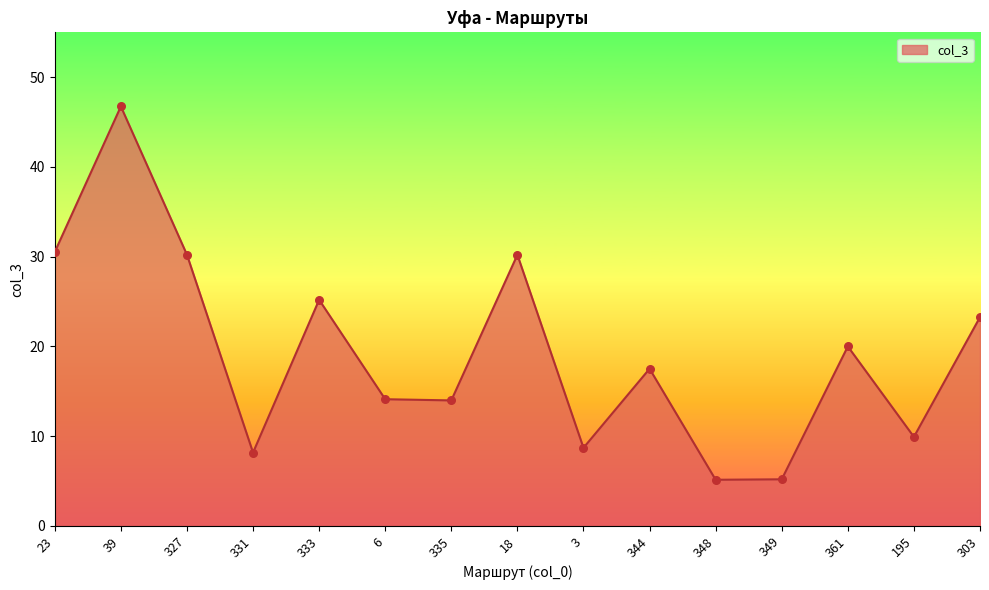

Approximately how many times larger is the value at 349 compared to 335?

0.4